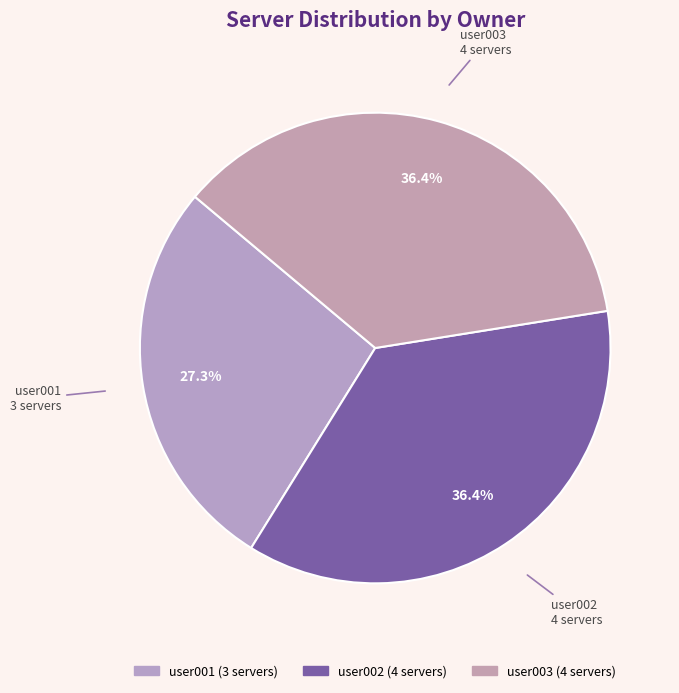

What percentage is NOT represented by user003?

63.6%